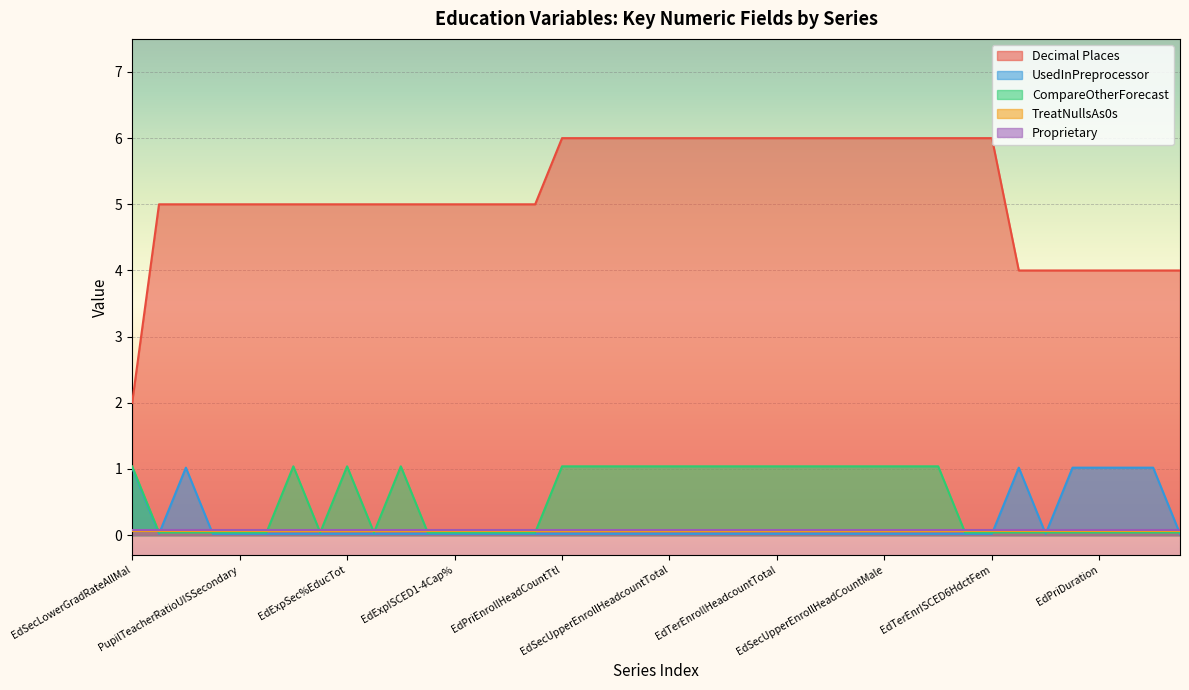

What is the label of the 16th point from the right?

EdTerEnrollHeadcountTotal